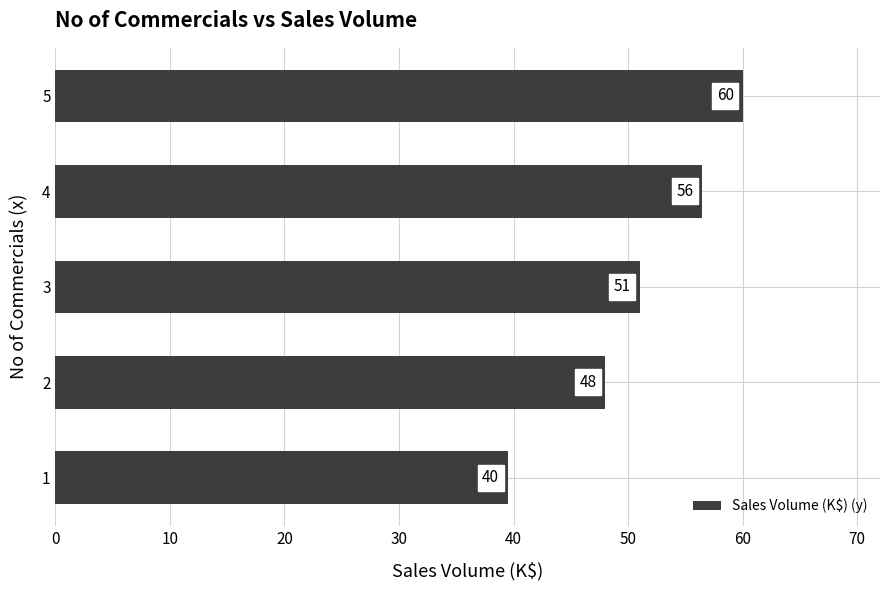

List the labels in order of value, largest first.

5, 4, 3, 2, 1